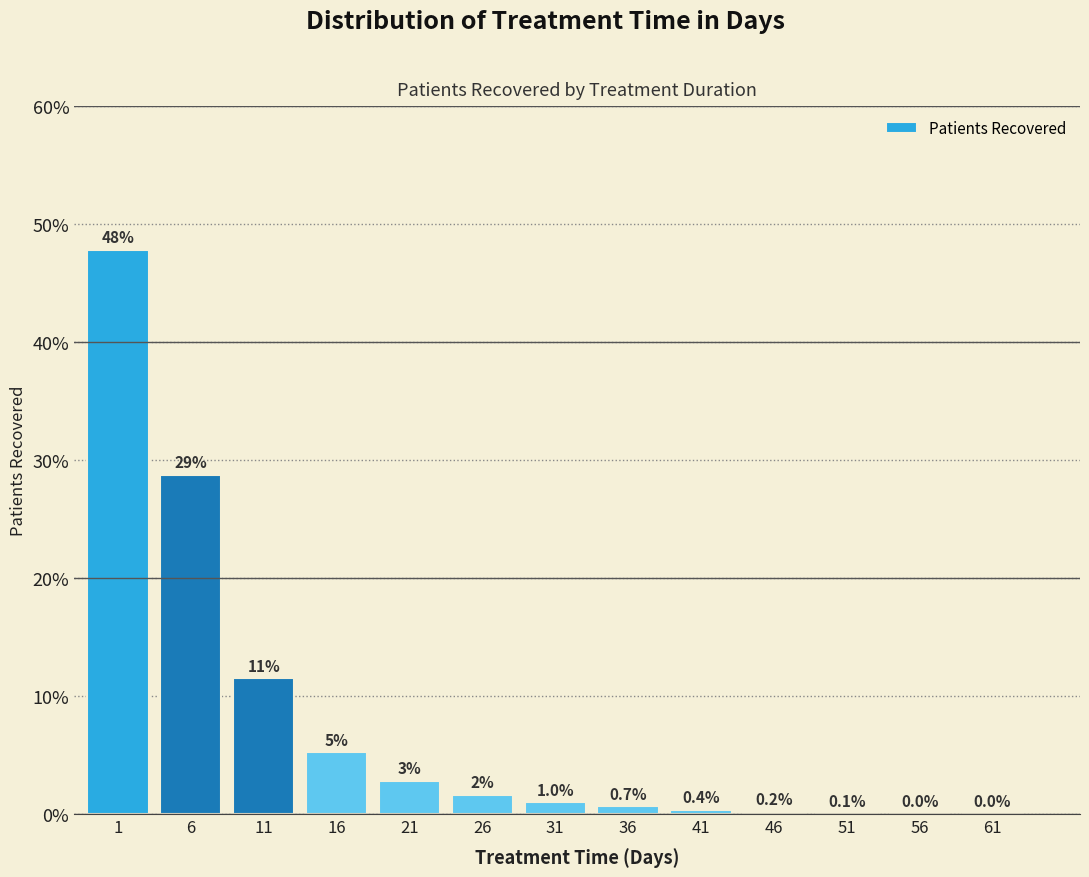

What is the sum of the values at 46 and 16?

5.4